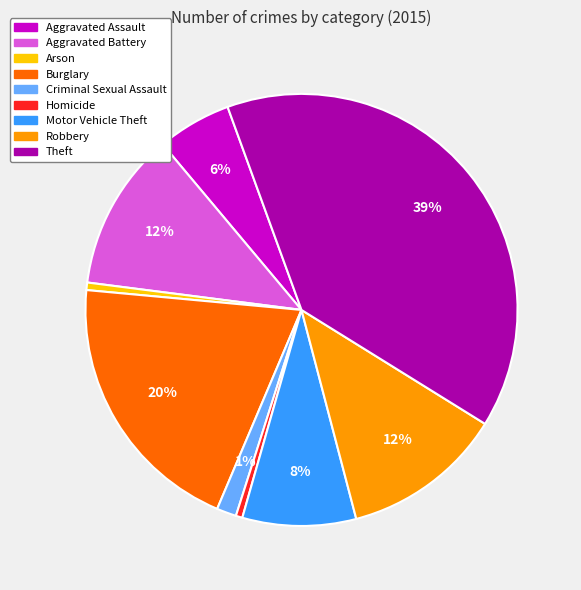

How many segments does this pie chart have?

9